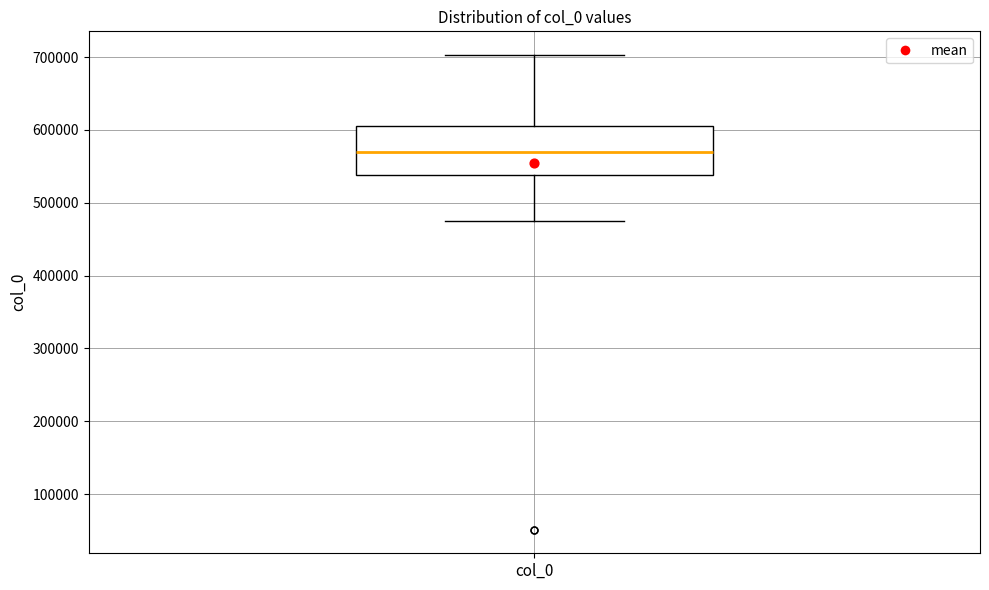

Transcribe this box plot: give where the median line is, the range the box spans, and where the two whiskers end, as read against the y-axis. The values are not printed on the chart, so give them approximately, as read against the axis.

median 570000, box 540000 to 610000, whiskers 470000 to 700000